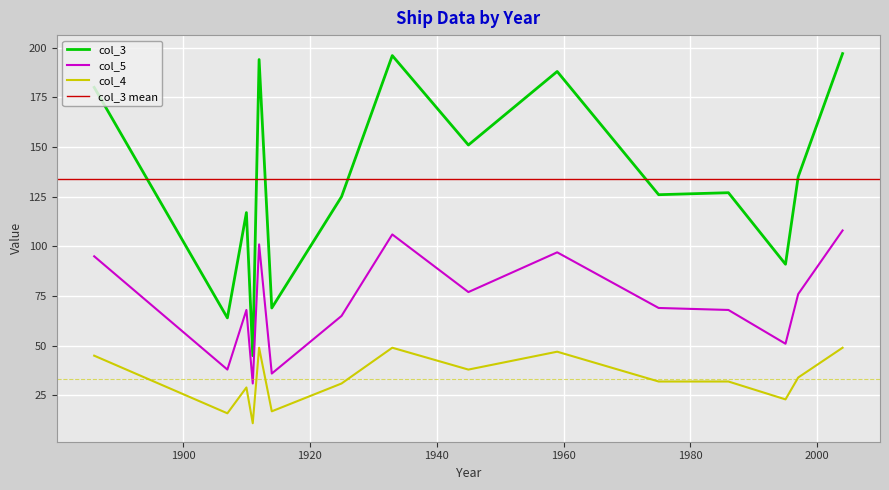

True or false: col_5 and col_4 cross at least once.

False